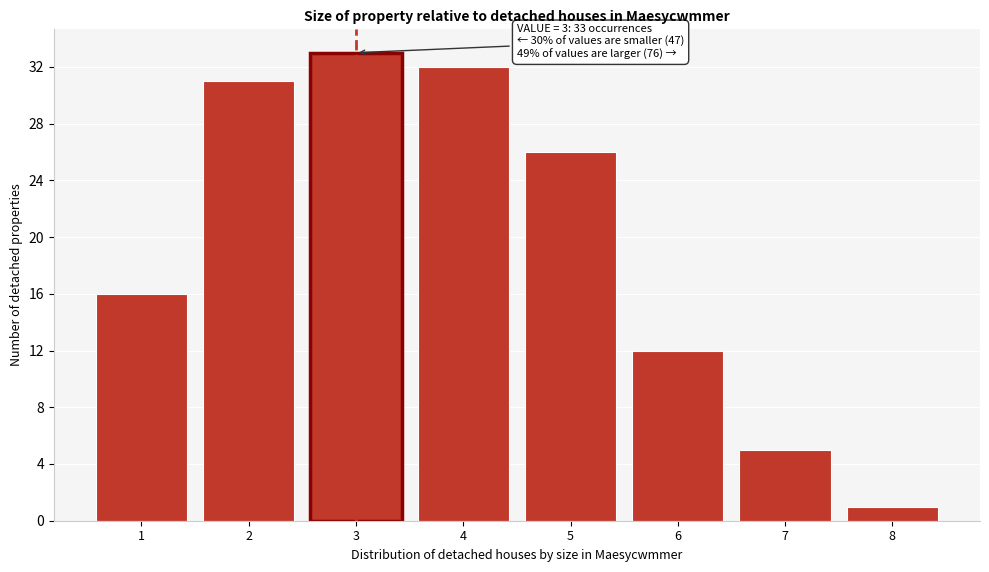

Reading right to left, what are all the values shown in this chart?

8=1	7=5	6=12	5=26	4=32	3=33	2=31	1=16